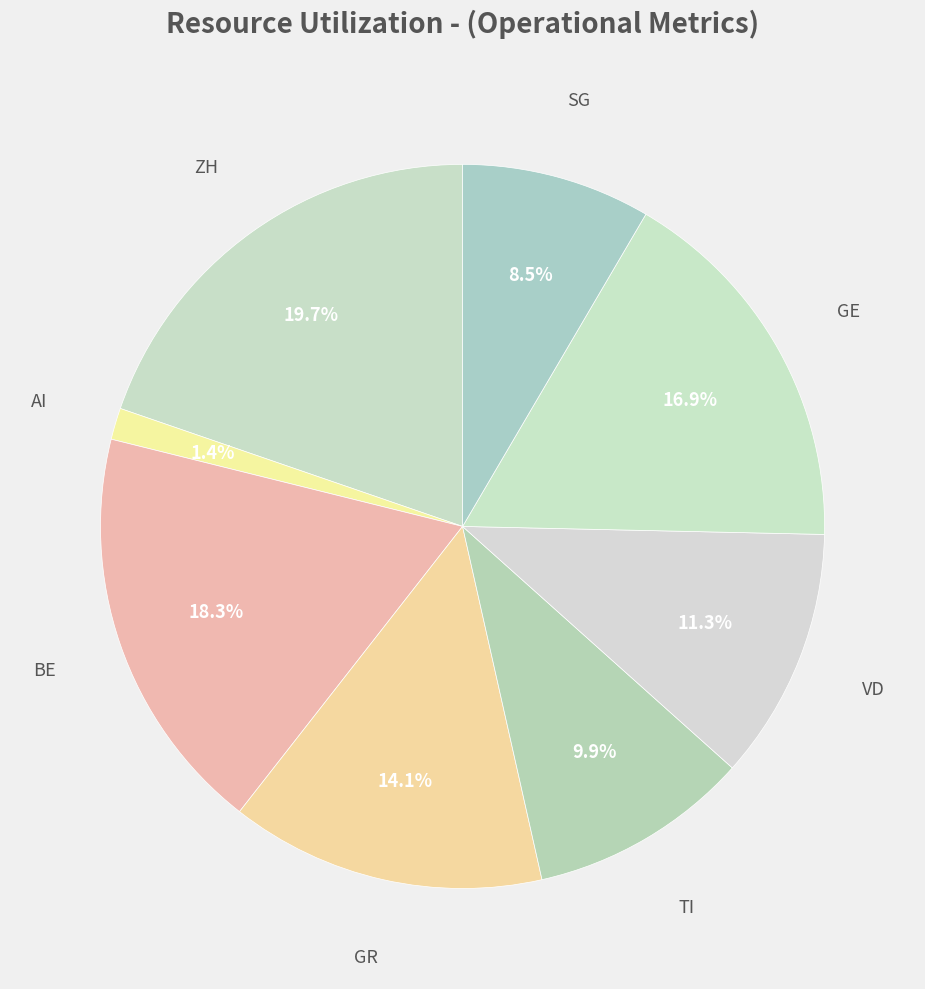

What is the total percentage of ZH and VD?

31.0%